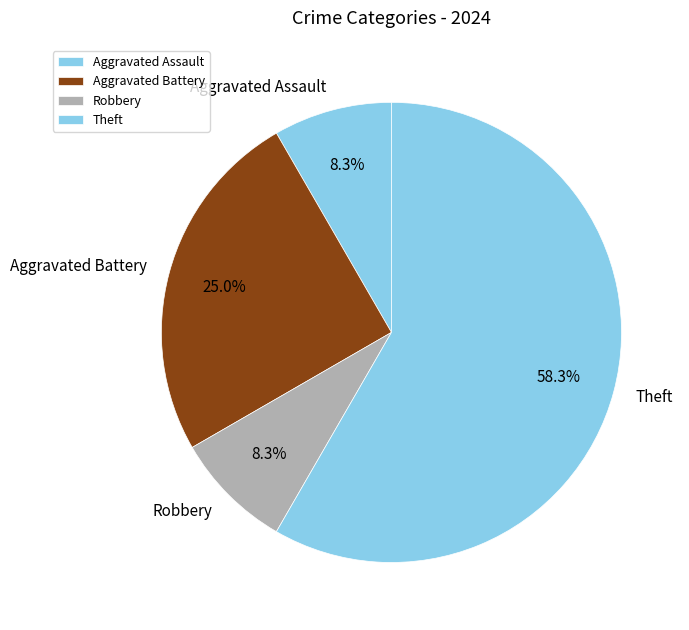

The Theft slice represents 50% of the pie. True or false?

False